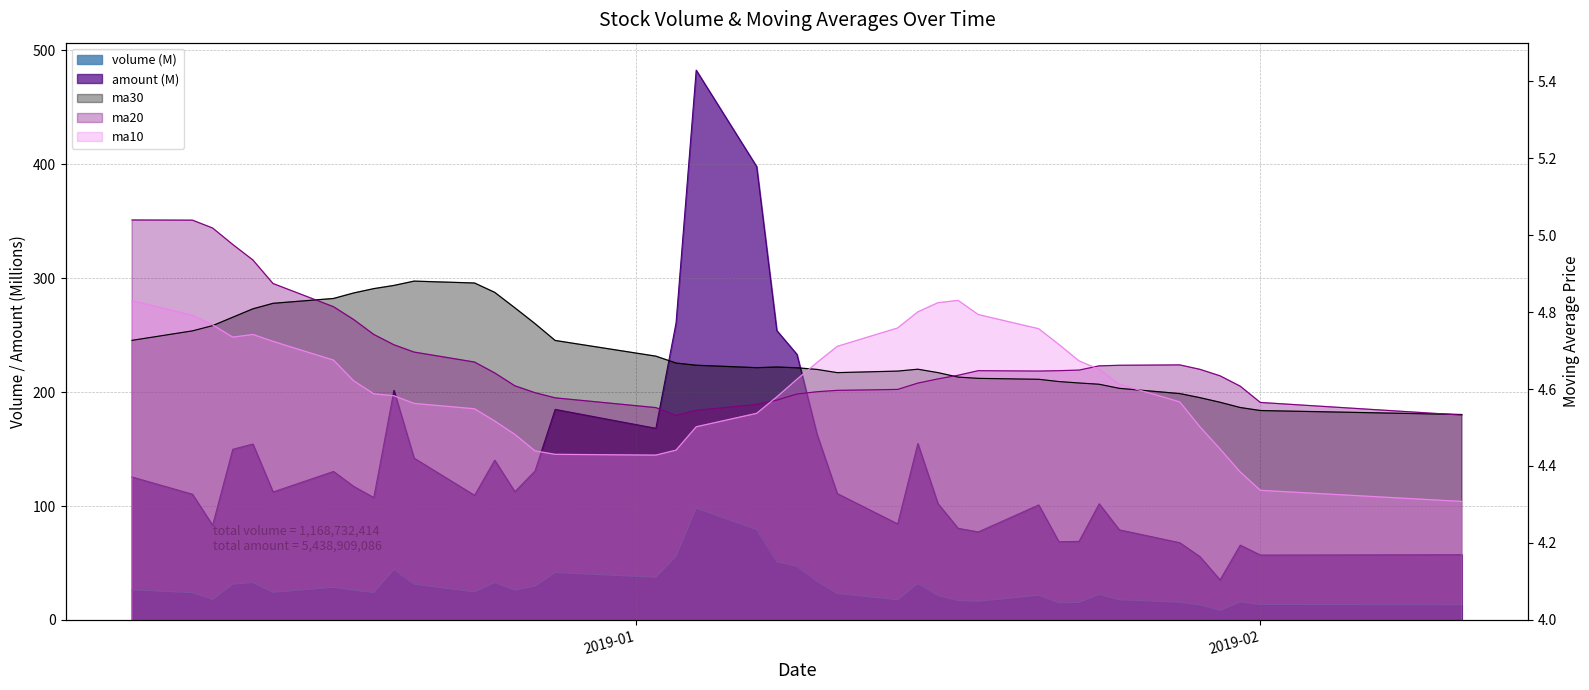

How many lines are shown in the chart?

5